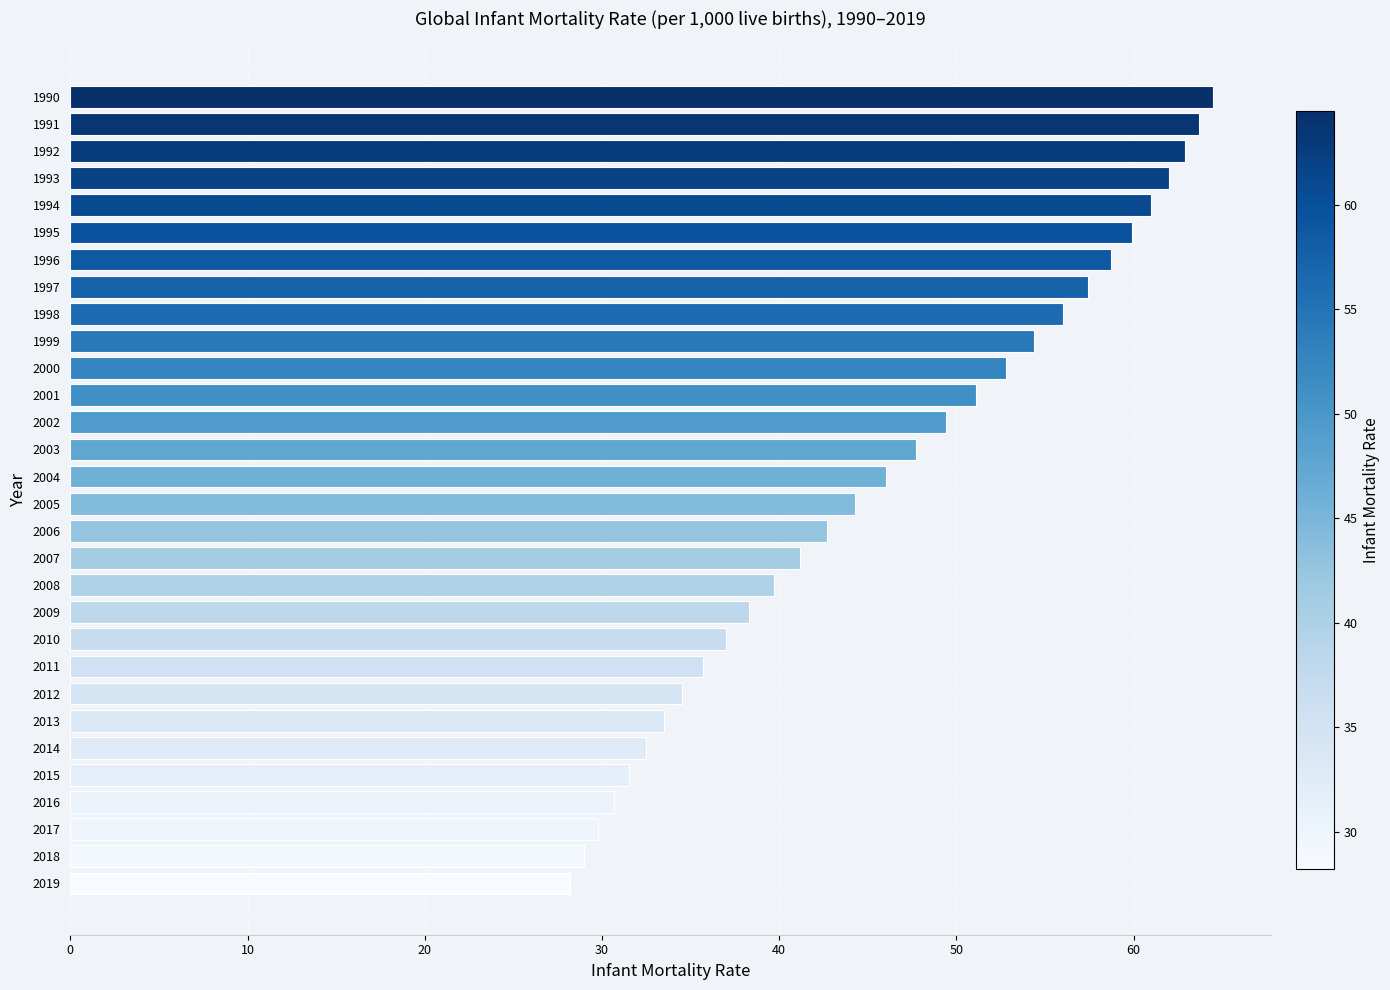

How many data points are less than 46?

15